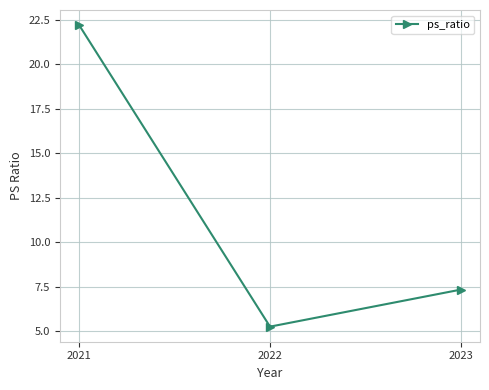

The chart shows a value of 9.6 at 2023. True or false?

False